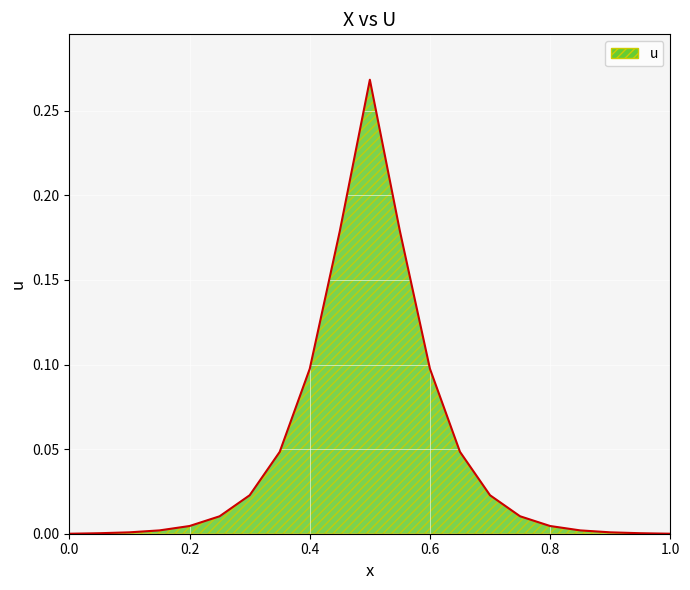

What is the label of the 3rd point from the right?

0.9